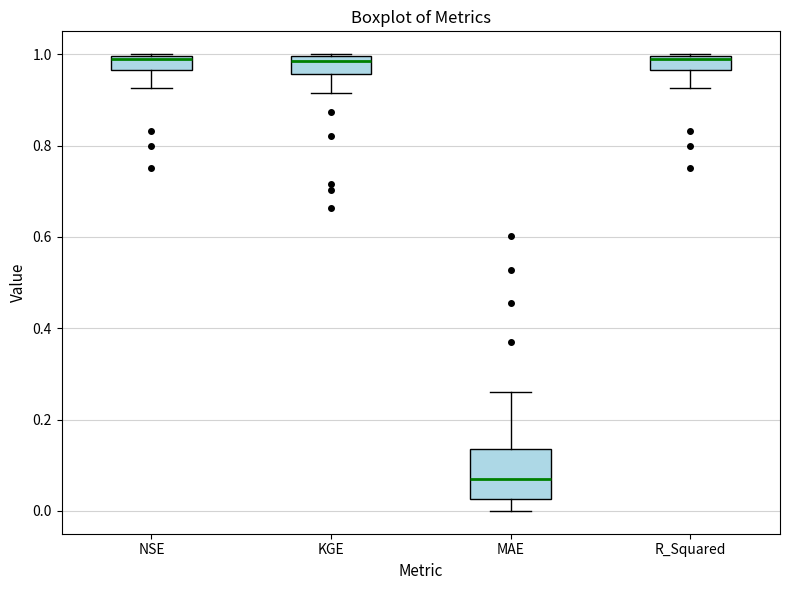

Reading left to right, read every box against the y-axis: the position of its median line, the range the box covers, and the ends of its whiskers. The values are not printed on the chart, so give them approximately, as read against the axis.

NSE: median 0.98, box 0.96 to 1.00, whiskers 0.92 to 1.00
KGE: median 0.98, box 0.96 to 1.00, whiskers 0.92 to 1.00
MAE: median 0.08, box 0.02 to 0.14, whiskers 0.00 to 0.26
R_Squared: median 0.98, box 0.96 to 1.00, whiskers 0.92 to 1.00